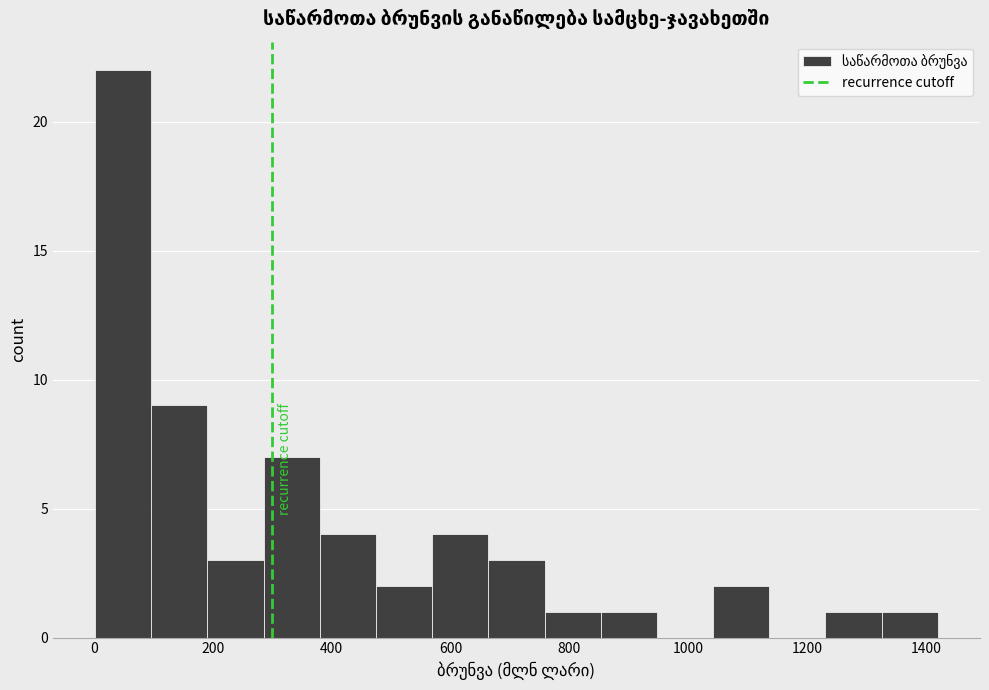

How tall is the bar that spans 480 to 560 on the x-axis? Neither the bar edges nor the heights are printed on the chart, so give them approximately, as read against the axes.

2